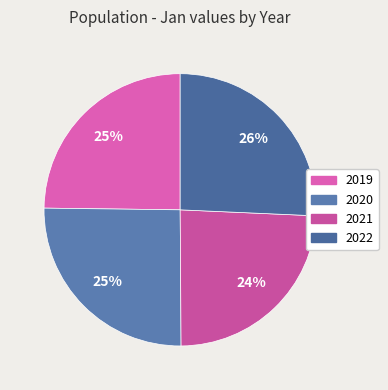

How many segments does this pie chart have?

4